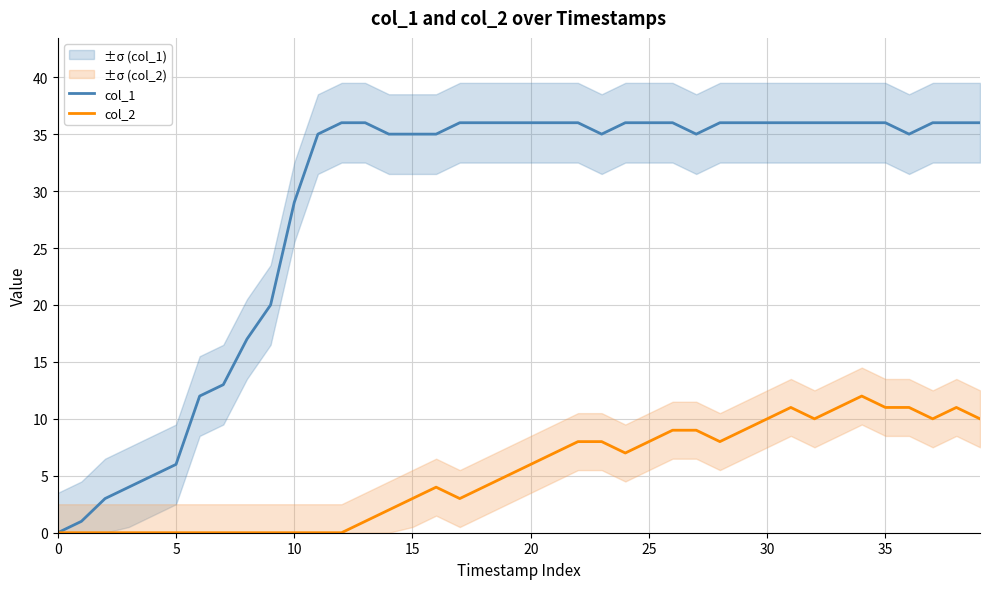

What is the total value across all series at 33?

47